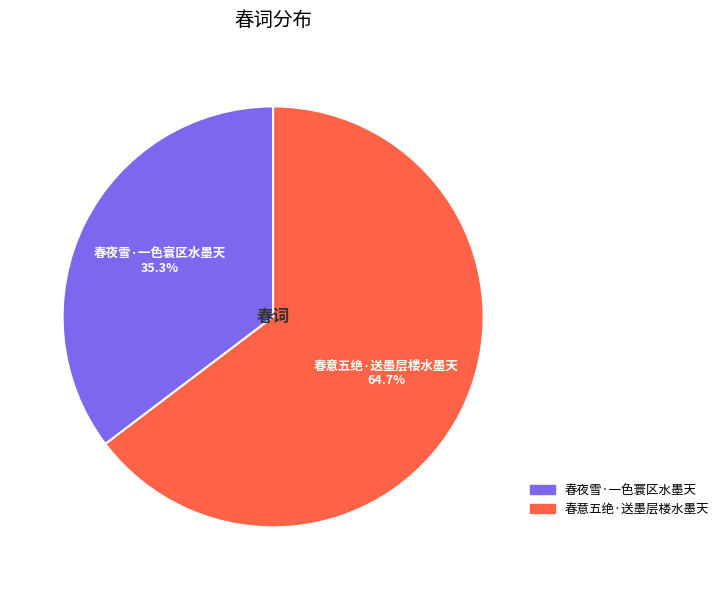

What is the majority slice?

春意五绝·送墨层楼水墨天